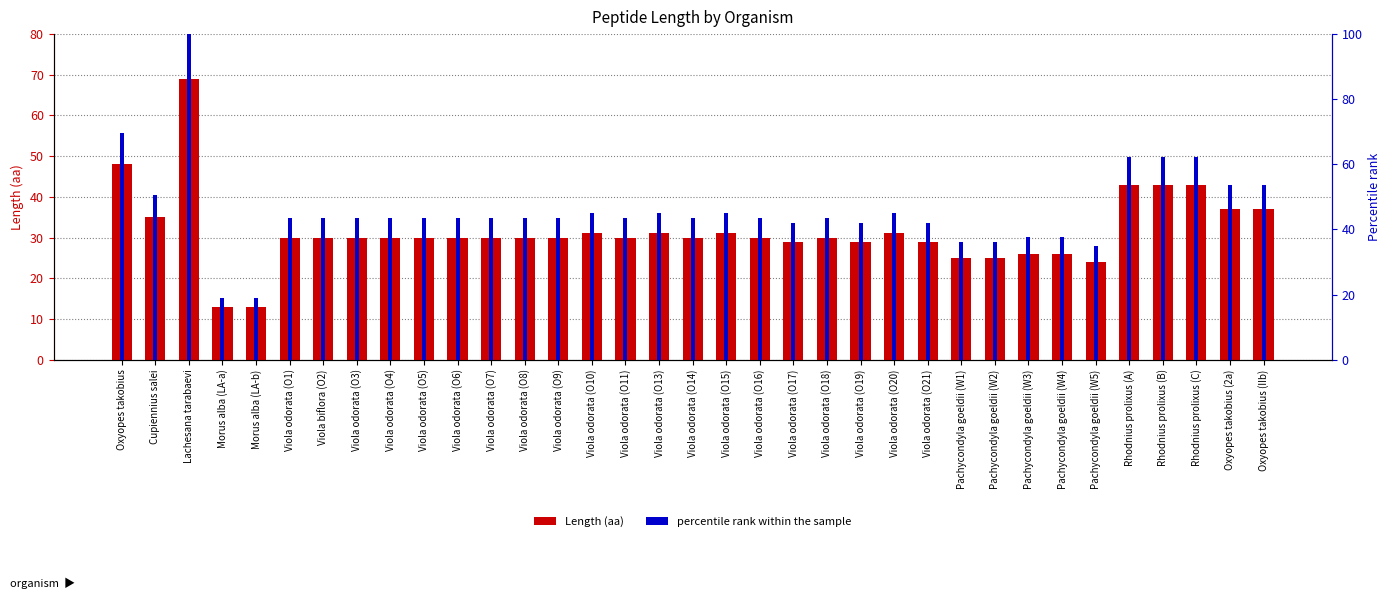

What is the total value across all series at Rhodnius prolixus (C)?

105.3